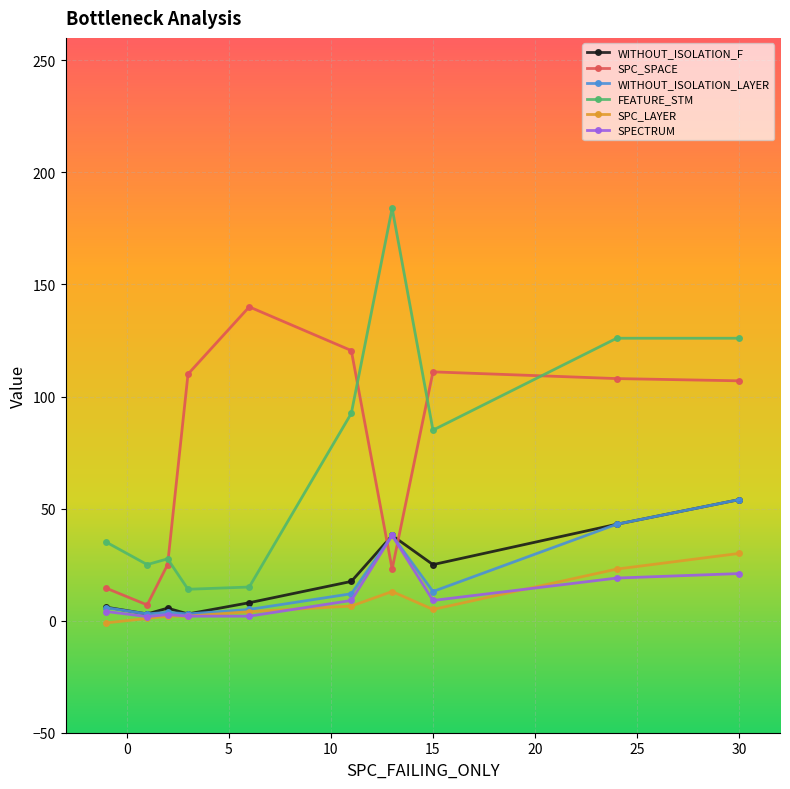

What is the value of the FEATURE_STM point at the 4th from the left?

14.0